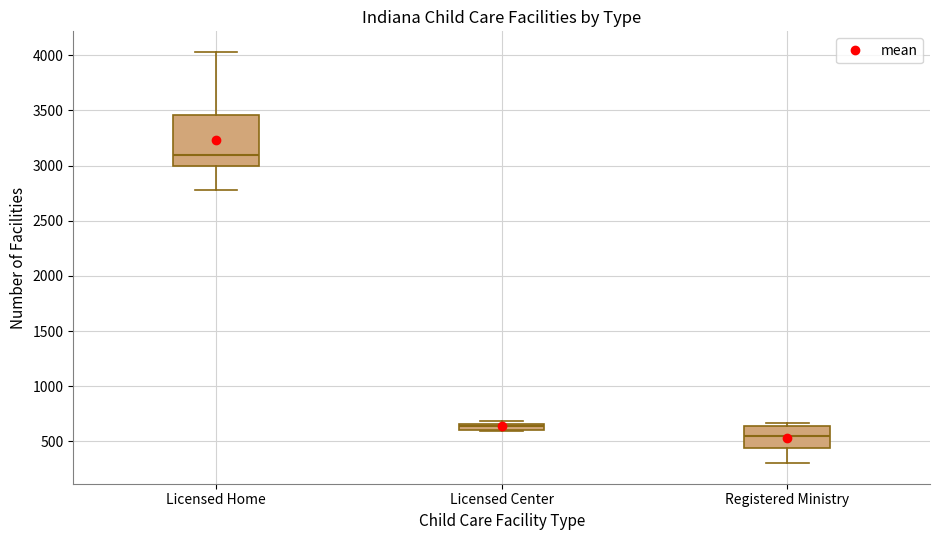

Where does the lower whisker of the box for Registered Ministry end on the y-axis? The values are not printed on the chart, so give them approximately, as read against the axis.

300